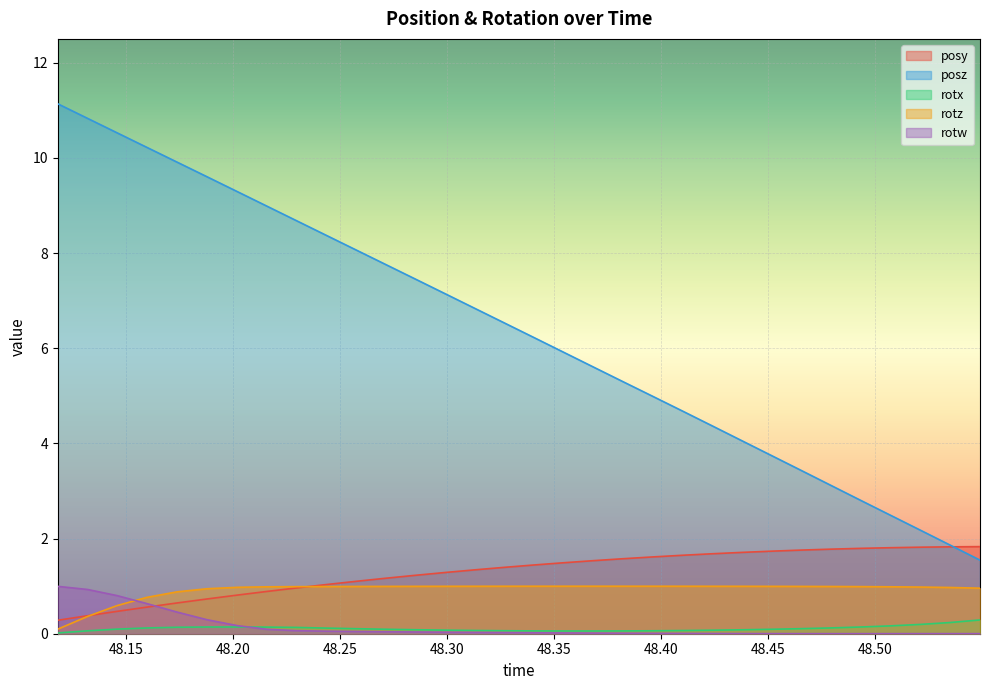

True or false: rotx and posz cross at least once.

False